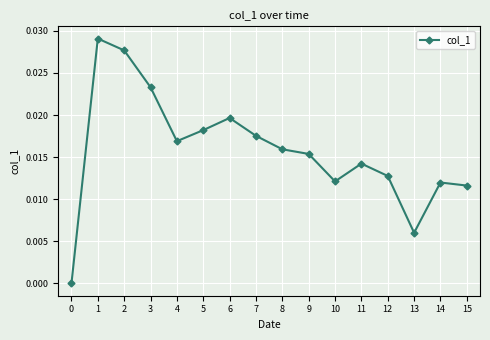

The value at 15 is 0.0. True or false?

True